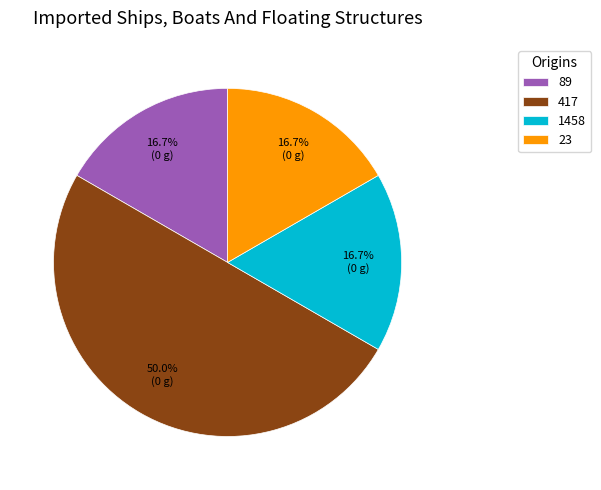

Is the sum of 417 and 23 greater than half?

Yes